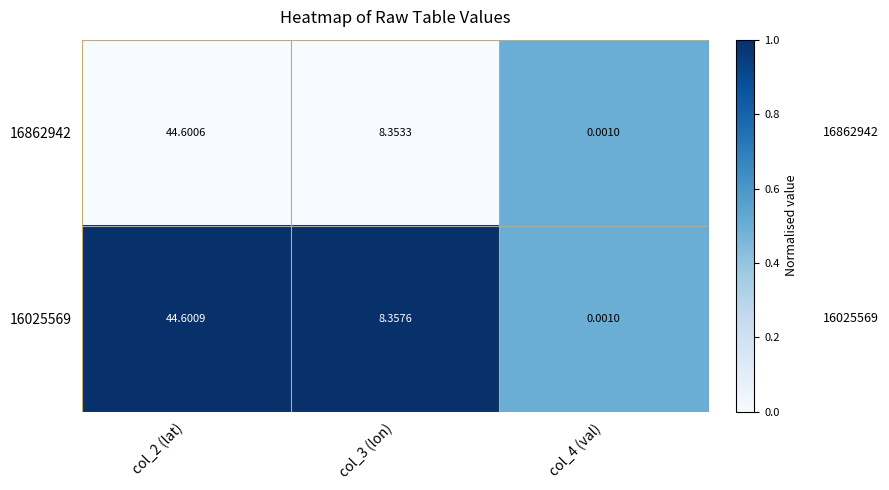

How many categories are shown in the chart?

3